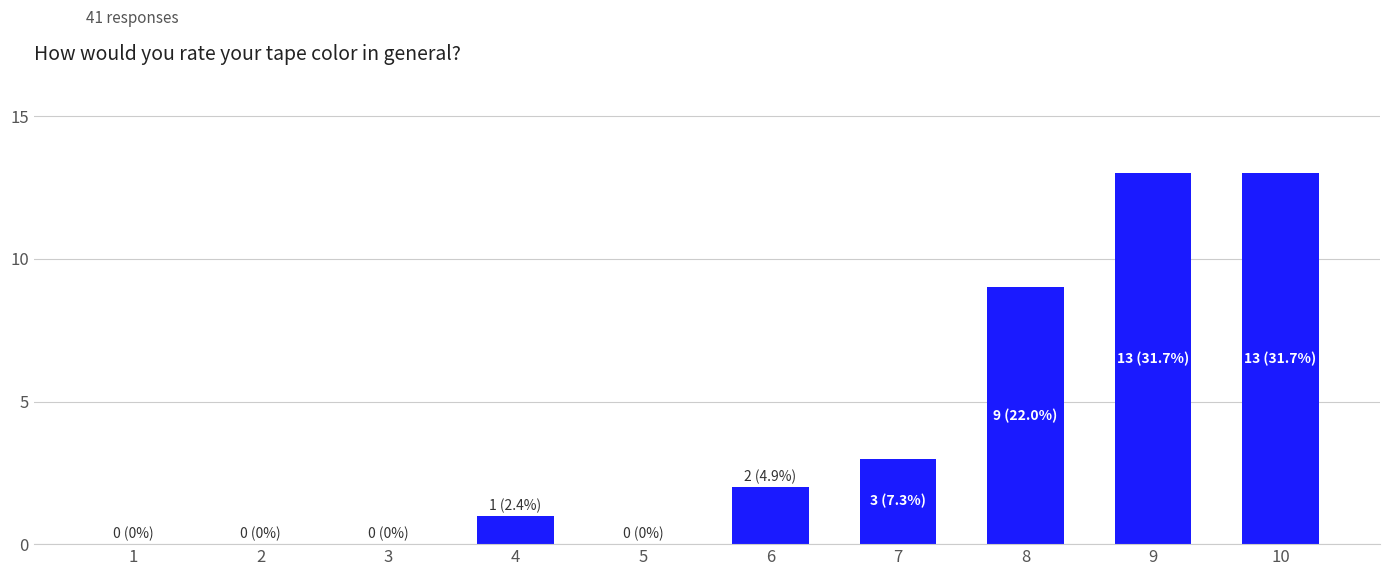

What is the sum of all values?

41